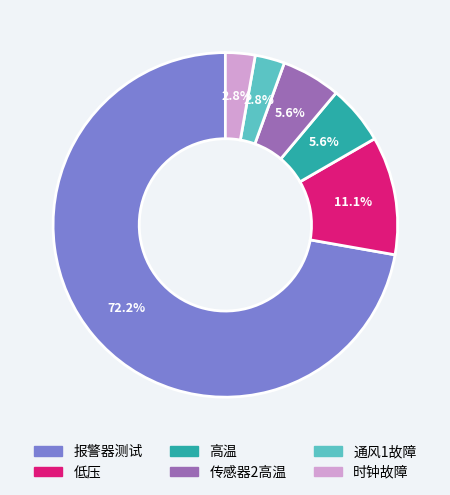

To the nearest percent, what is the difference between the 通风1故障 and 报警器测试 slice percentages?

69%